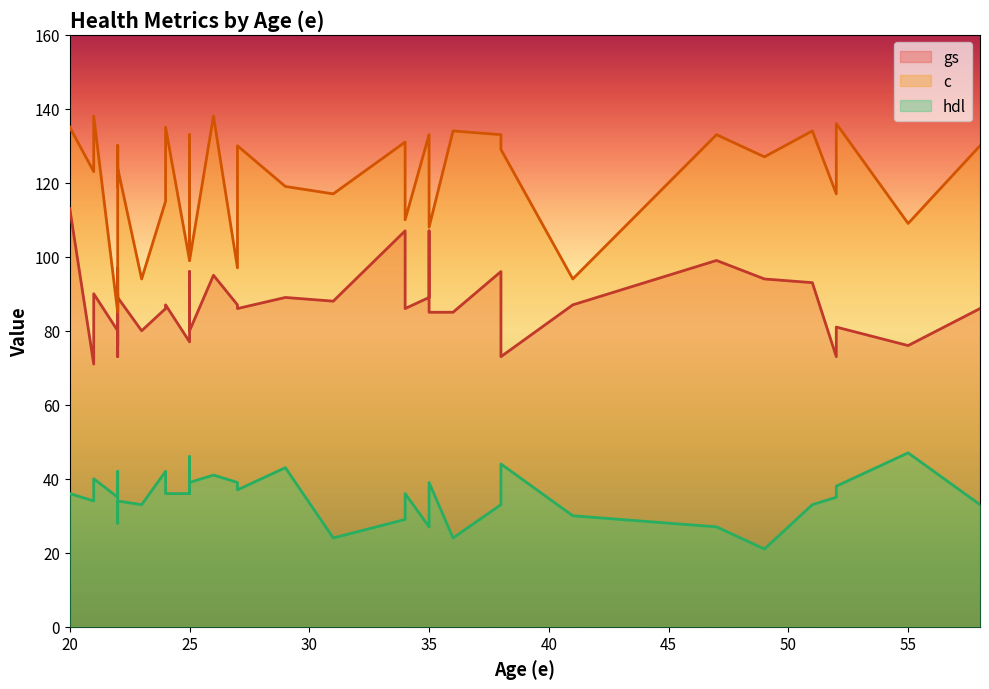

What are all the series names shown in the legend?

gs, c, hdl